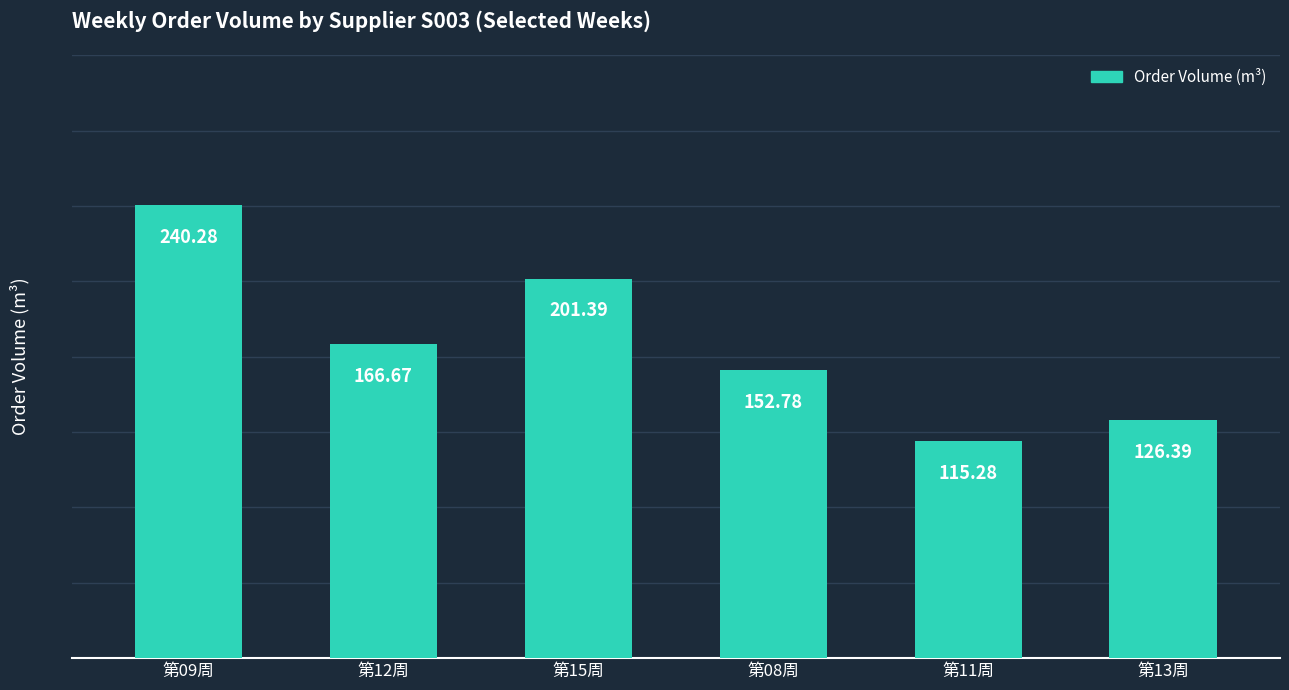

What is the minimum value shown in the chart?

115.3